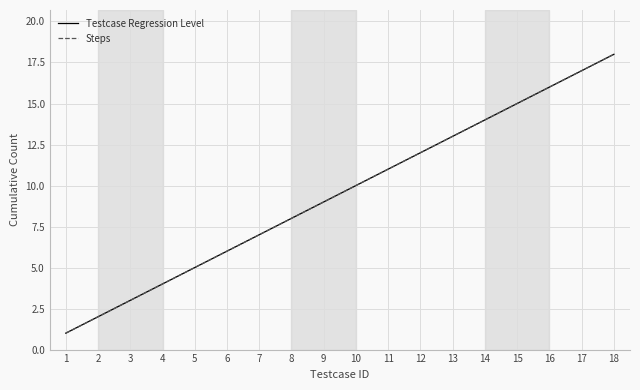

Reading left to right, transcribe all the data shown in this chart.

Testcase Regression Level: 1	2	3	4	5	6	7	8	9	10	11	12	13	14	15	16	17	18
Steps: 1	2	3	4	5	6	7	8	9	10	11	12	13	14	15	16	17	18